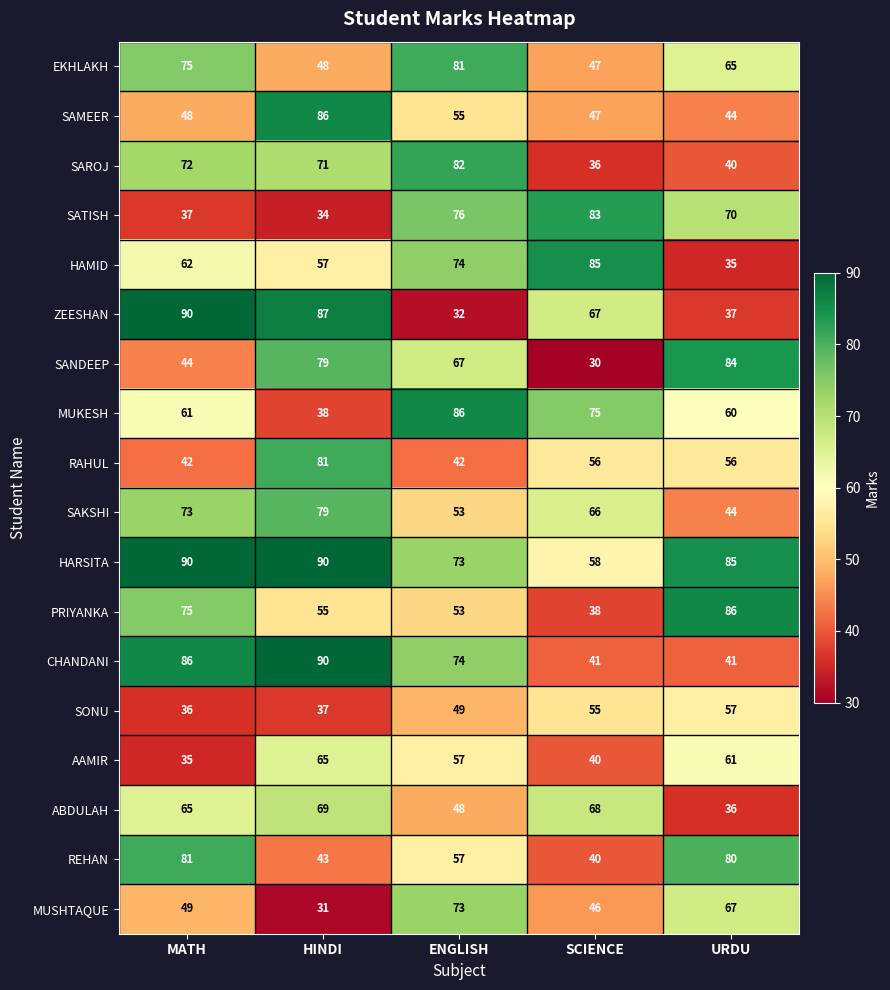

At which label does HAMID reach its minimum?

URDU